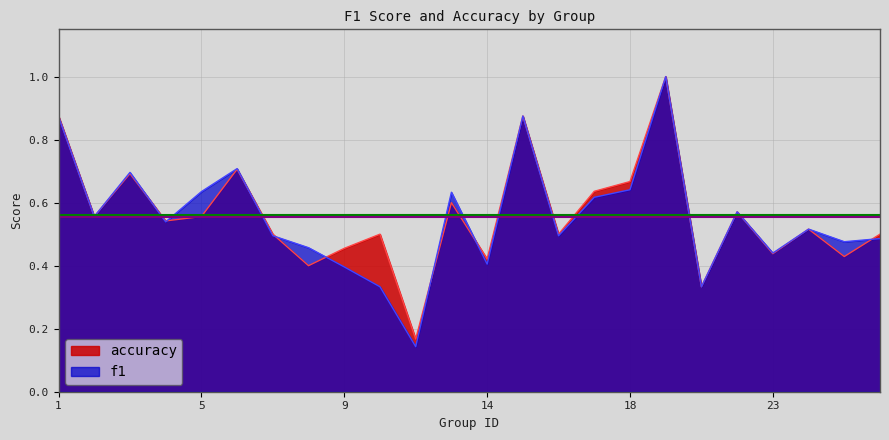

Rank the categories by f1 value from highest to lowest.

19, 15, 1, 6, 3, 18, 5, 13, 17, 22, 2, 4, 24, 7, 16, 26, 25, 8, 23, 14, 9, 10, 21, 12